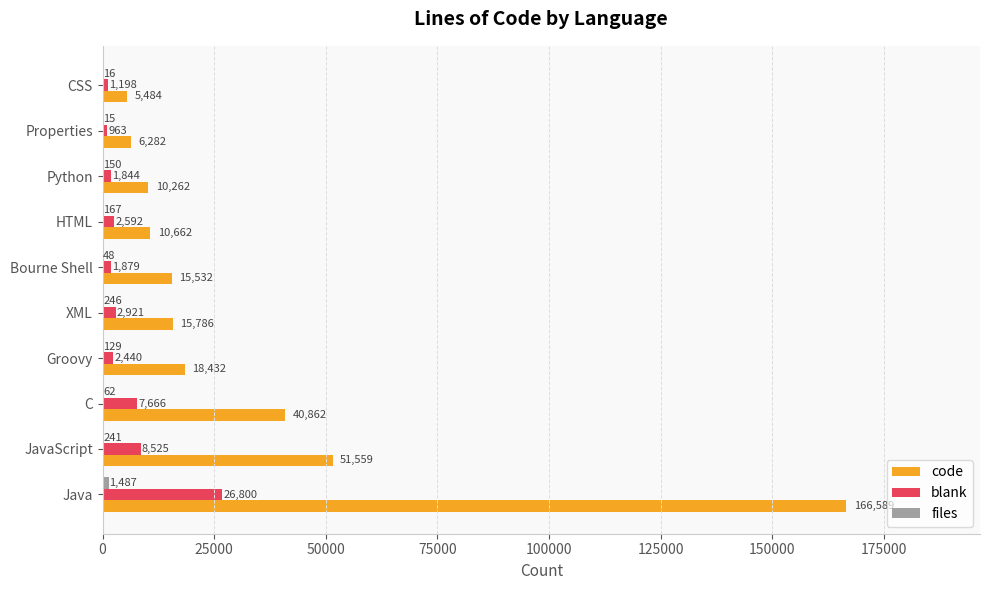

Where is code nearest to the value 86036?

JavaScript